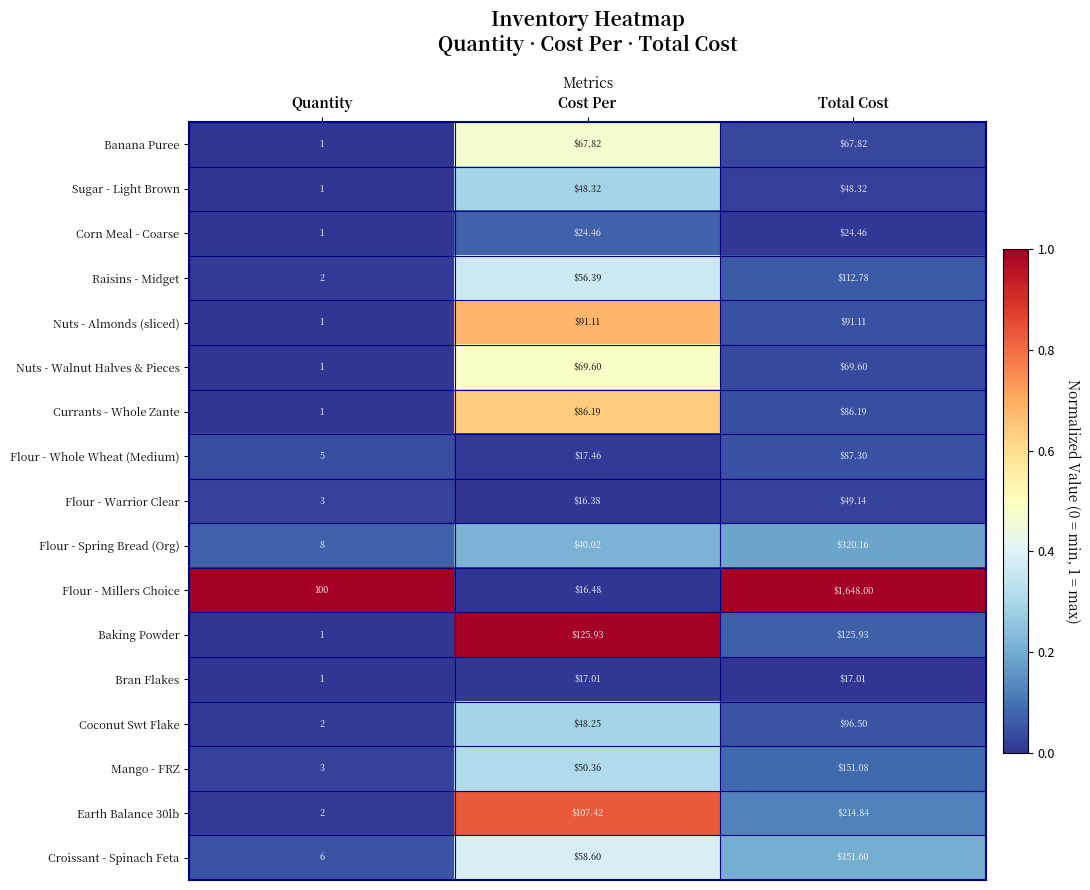

Between Quantity and Total Cost, which series saw the biggest shift?

Flour - Millers Choice